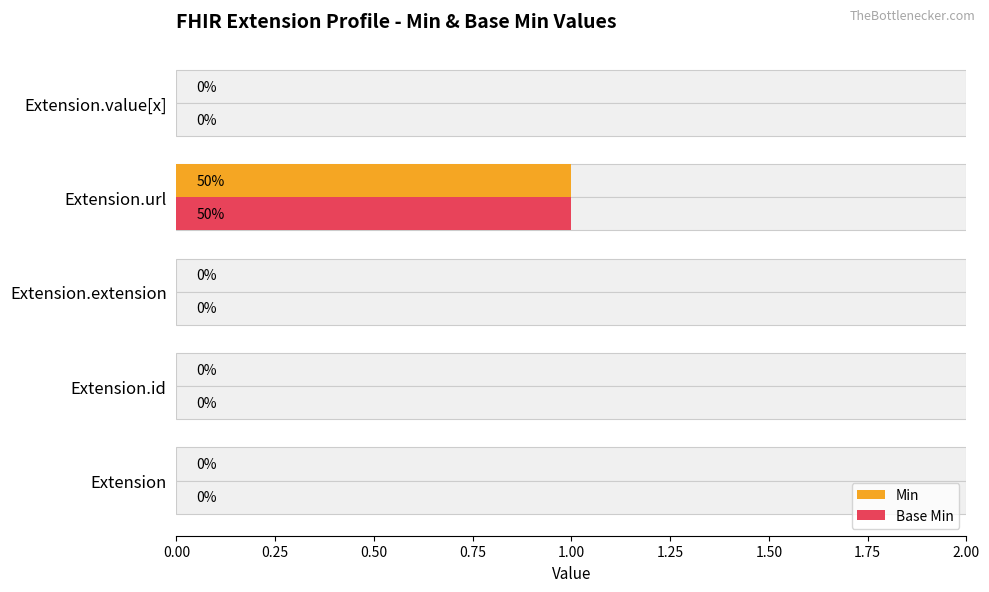

Rank the series at Extension.value[x] from highest to lowest value.

Min, Base Min